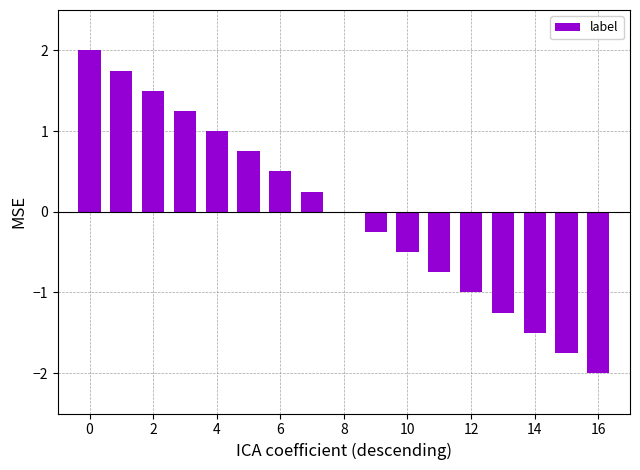

What is the greatest value displayed?

2.0